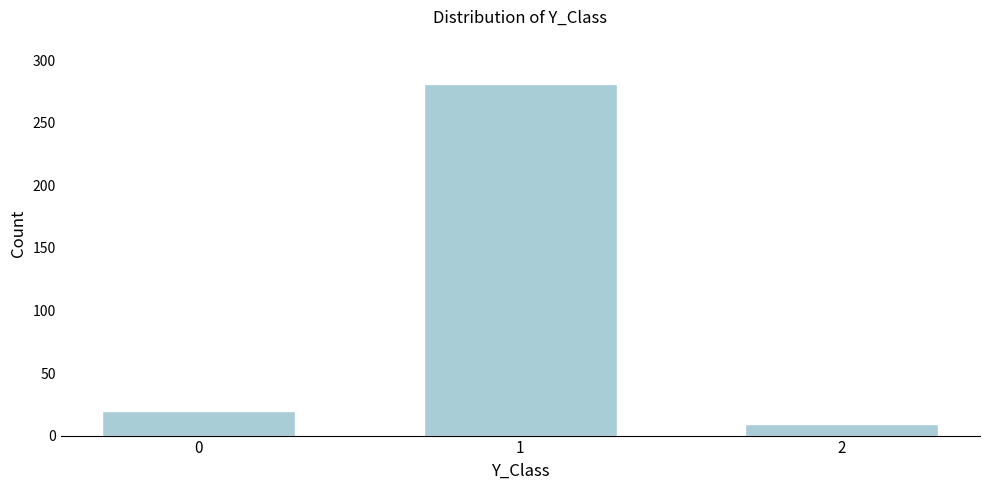

Reading left to right, list all the values displayed in this chart.

20	281	9